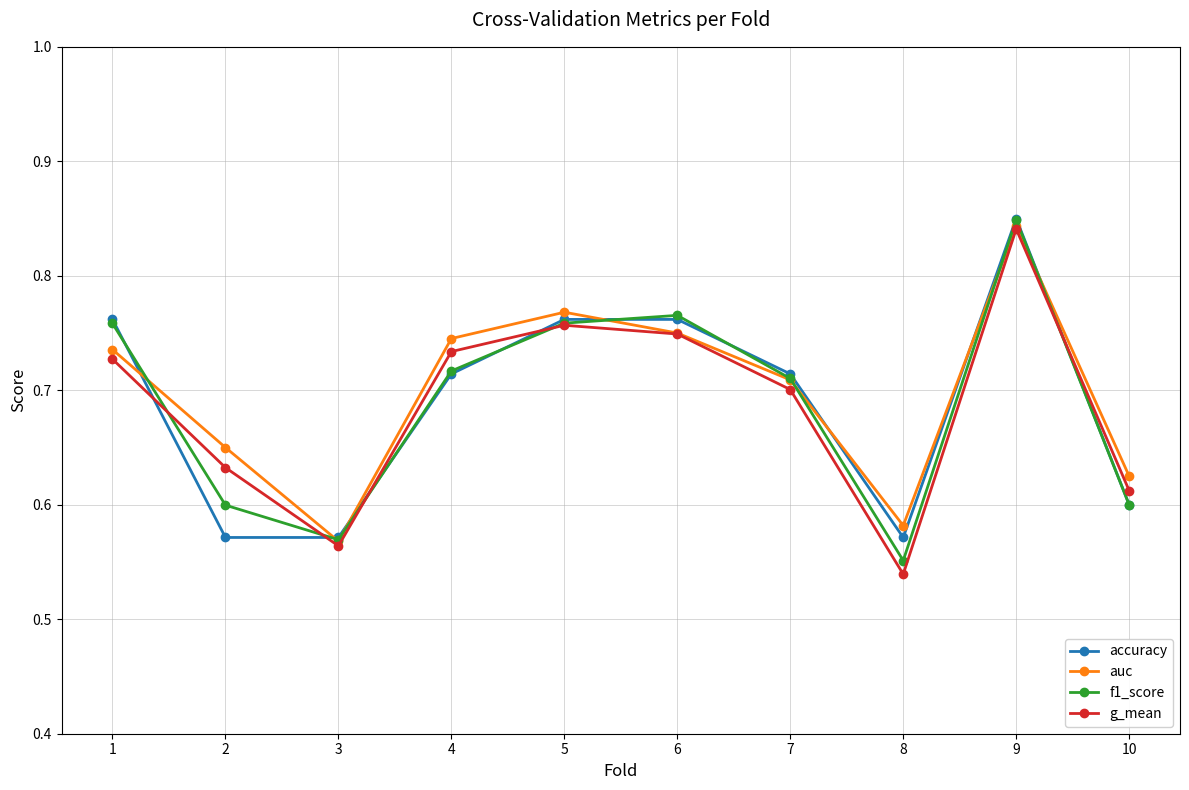

True or false: accuracy has a value of 0.6 at 8.

True